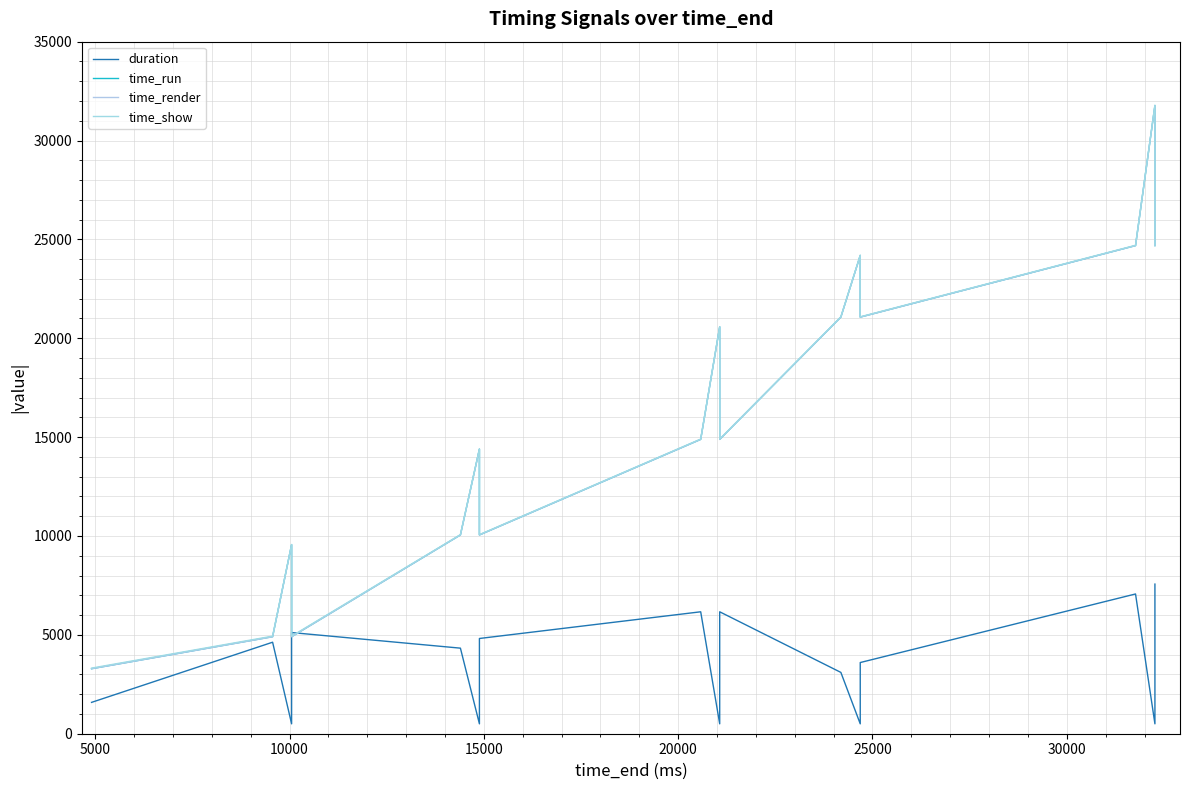

True or false: time_run and time_show intersect in this chart.

False